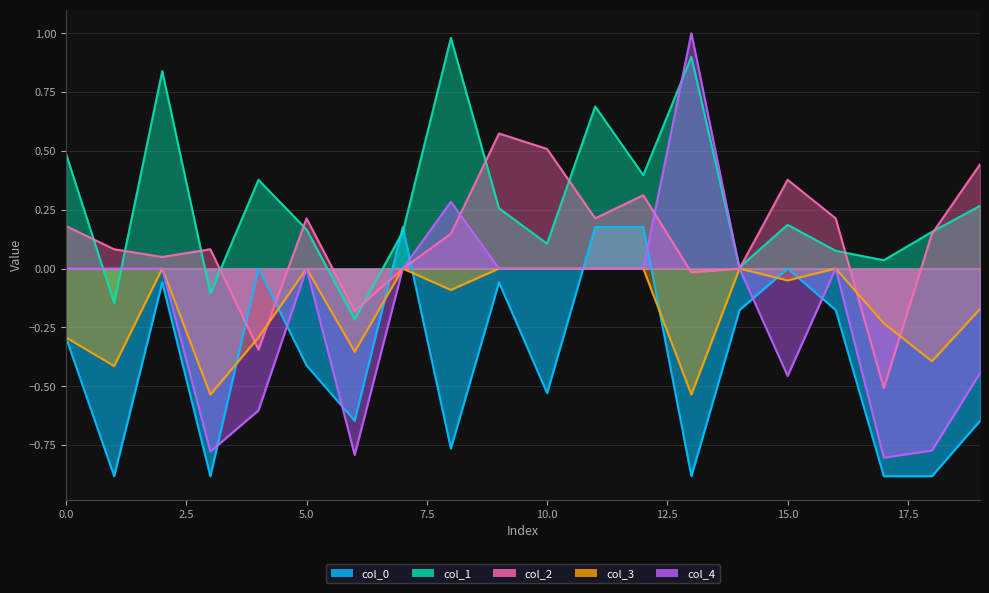

The col_0 series shows -0.1 at 9. True or false?

True